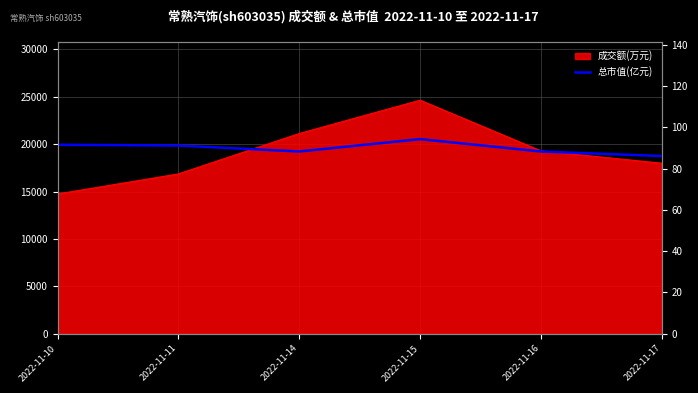

How many points are lower than both their immediate neighbors (excluding endpoints)?

1